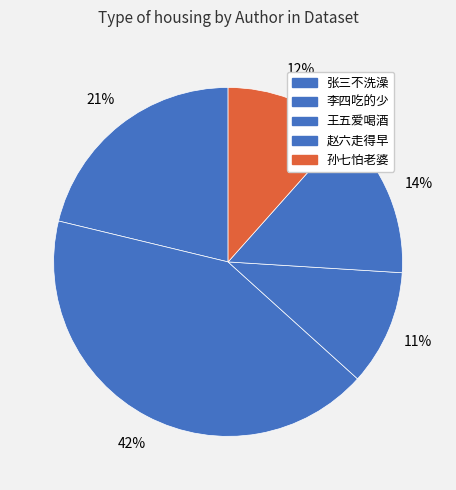

What portion of the pie excludes 赵六走得早?

85.6%